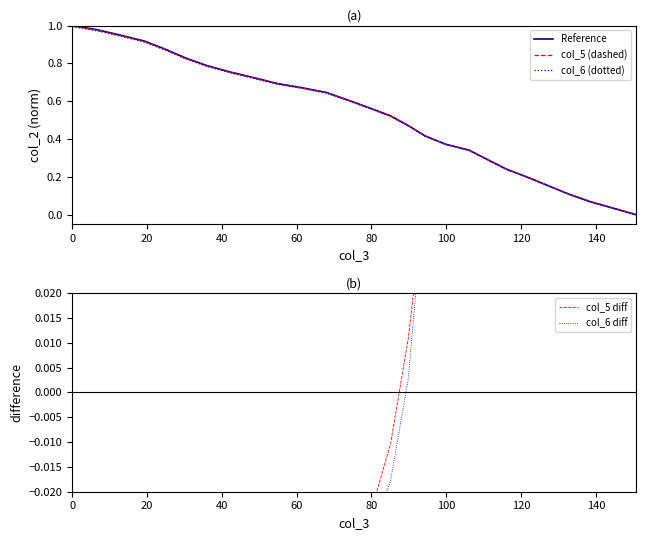

Reading left to right, transcribe all the data shown in this chart.

Reference: 1.0	1.0	0.9	0.9	0.9	0.8	0.8	0.8	0.7	0.7	0.7	0.6	0.6	0.6	0.5	0.5	0.4	0.4	0.3	0.3	0.2	0.2	0.2	0.1	0.1	0.0	0.0
col_5 (dashed): 1.0	1.0	0.9	0.9	0.9	0.8	0.8	0.8	0.7	0.7	0.7	0.6	0.6	0.6	0.5	0.5	0.4	0.4	0.3	0.3	0.2	0.2	0.2	0.1	0.1	0.0	0.0
col_6 (dotted): 1.0	1.0	0.9	0.9	0.9	0.8	0.8	0.8	0.7	0.7	0.7	0.6	0.6	0.6	0.5	0.5	0.4	0.4	0.3	0.3	0.2	0.2	0.2	0.1	0.1	0.0	0.0
col_5 diff: -0.1	-0.1	-0.1	-0.1	-0.1	-0.1	-0.1	-0.1	-0.1	-0.1	-0.1	-0.0	-0.0	-0.0	-0.0	0.0	0.0	0.0	0.1	0.1	0.1	0.1	0.1	0.1	0.2	0.2	0.2
col_6 diff: -0.1	-0.1	-0.1	-0.1	-0.1	-0.1	-0.1	-0.1	-0.1	-0.1	-0.1	-0.1	-0.0	-0.0	-0.0	0.0	0.0	0.0	0.1	0.1	0.1	0.1	0.1	0.1	0.2	0.2	0.2